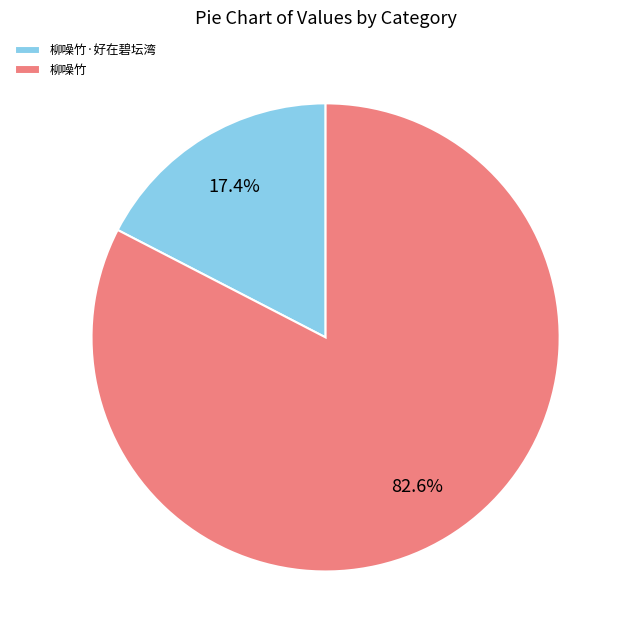

Does 柳噪竹 account for over 50% of the chart?

Yes